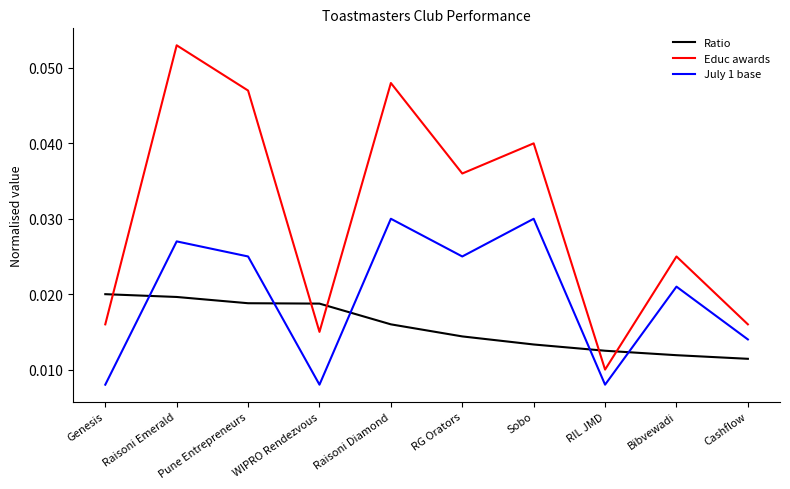

After their last crossing, which series has the higher values: Ratio or July 1 base?

July 1 base